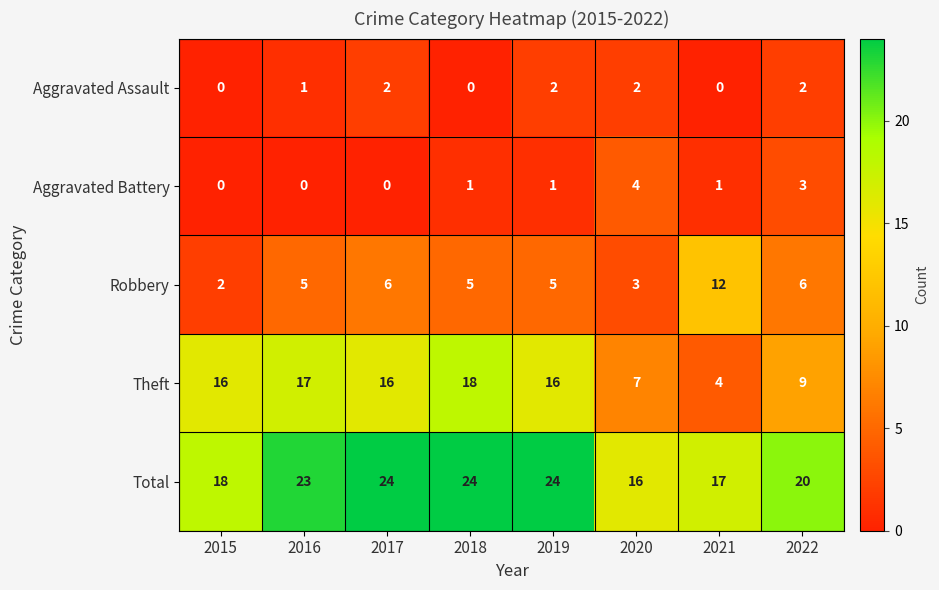

The Robbery series shows 2 at 2019. True or false?

False